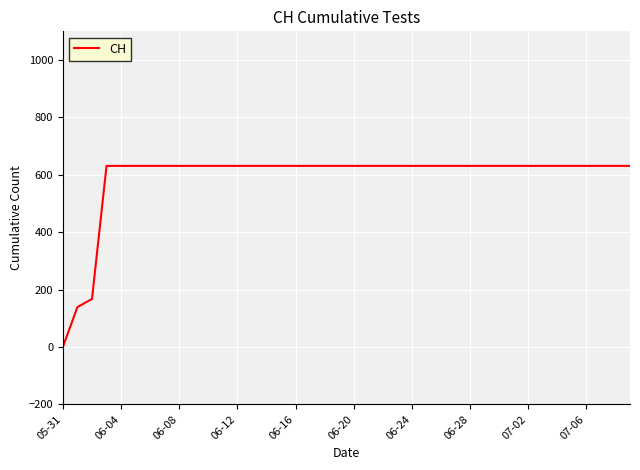

Is this an area chart (filled region under the line)?

No